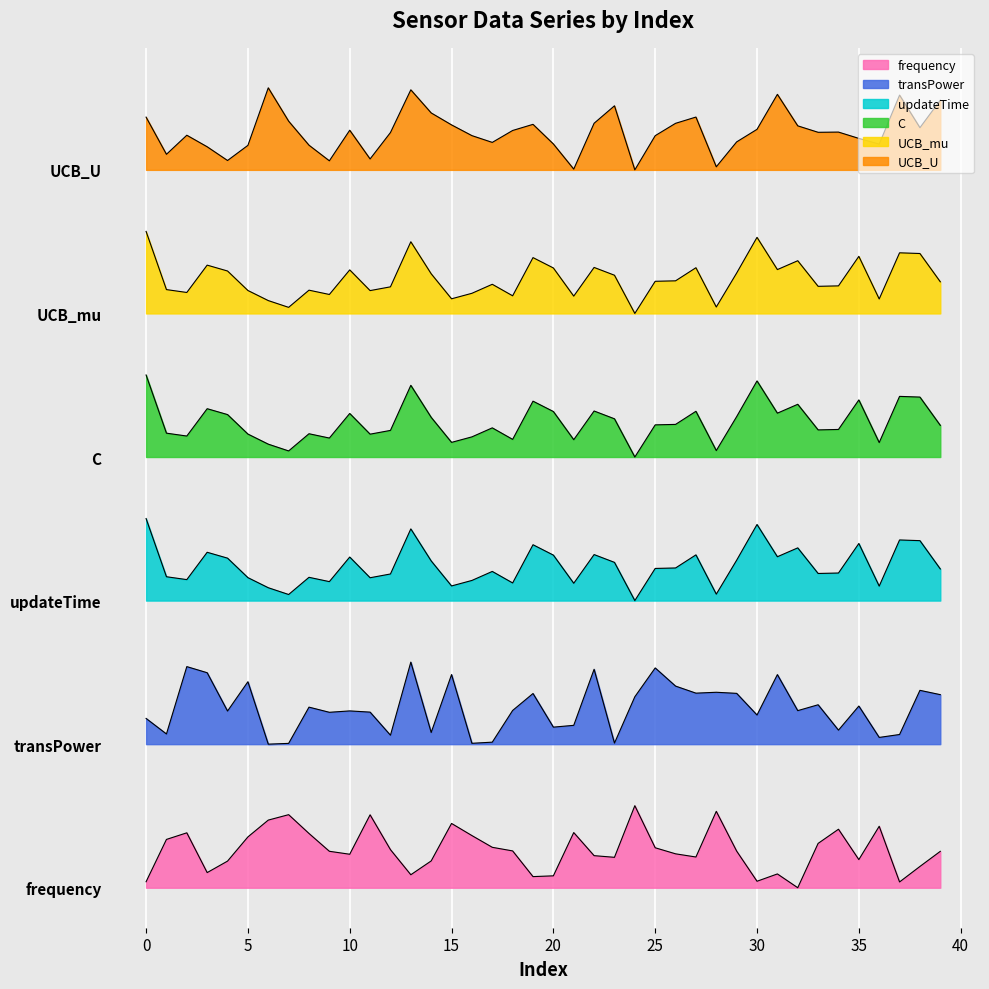

Rank the series at 25 from highest to lowest value.

UCB_U, UCB_mu, C, updateTime, transPower, frequency